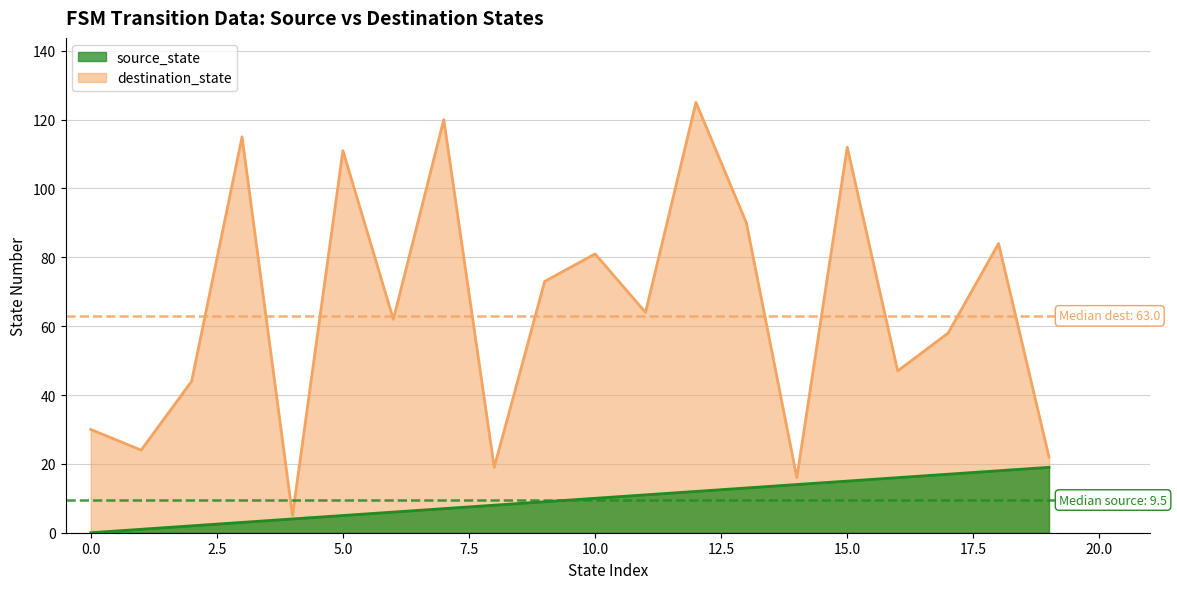

How many values in the source_state series exceed 10?

9